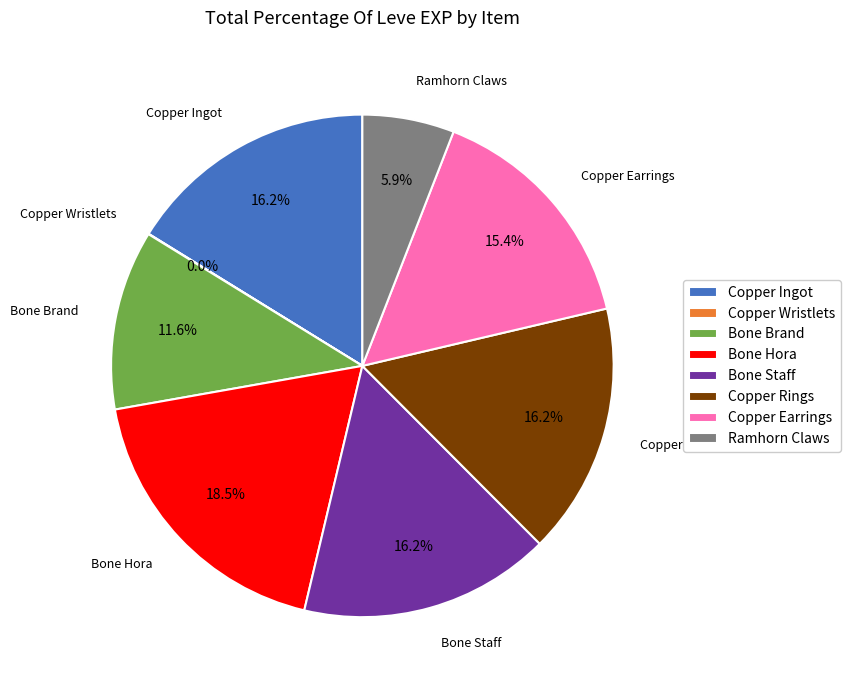

Between Copper Rings and Bone Brand, which is larger?

Copper Rings